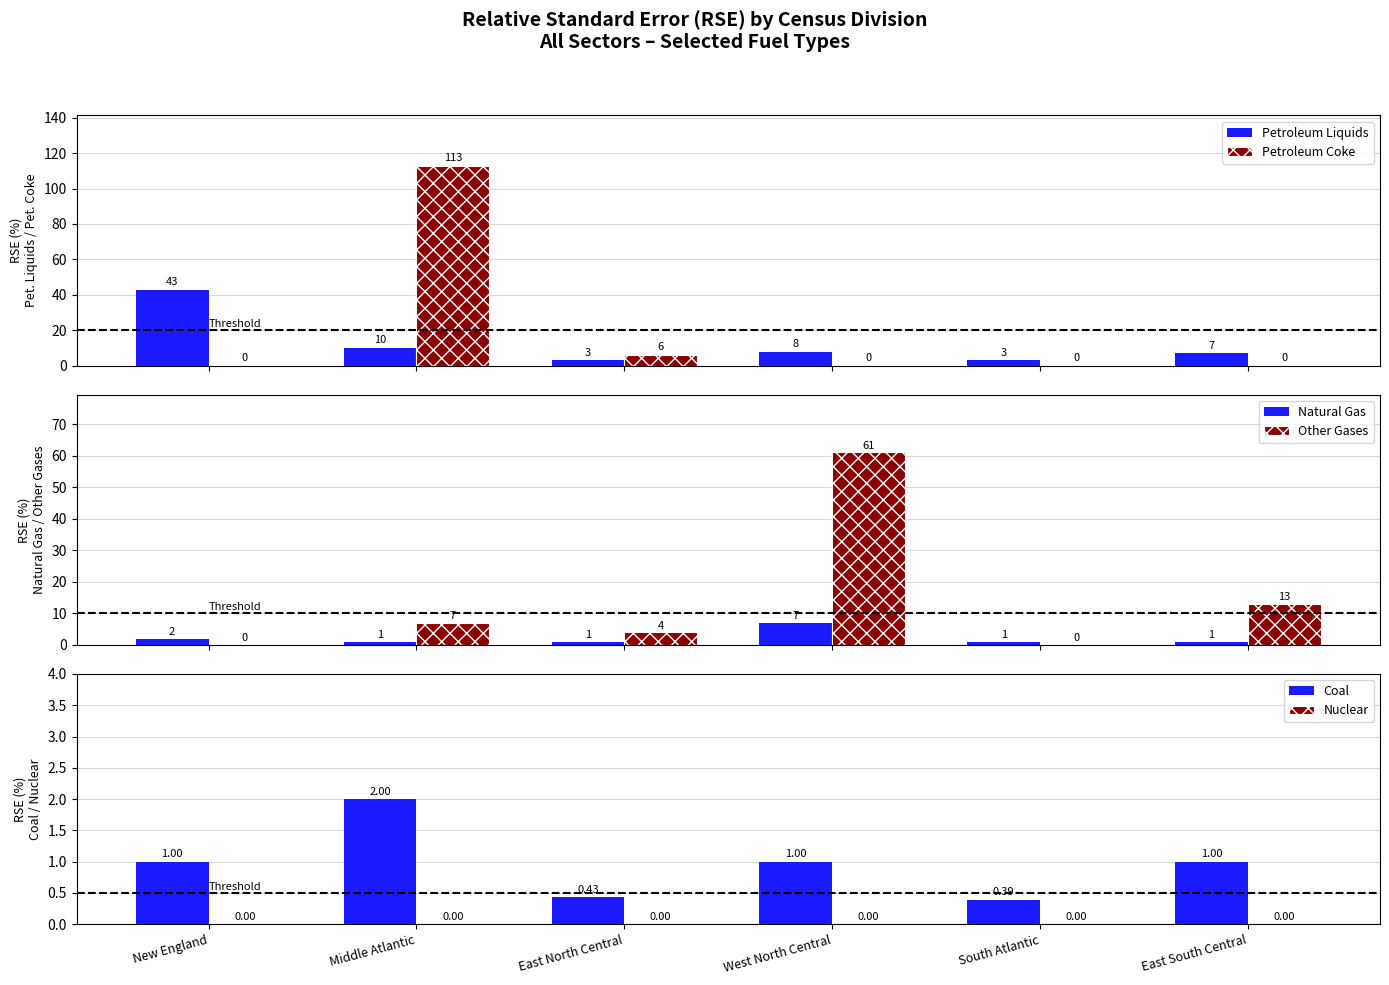

Reading left to right, transcribe all the data shown in this chart.

Petroleum Liquids: New England=43.0	Middle Atlantic=10.0	East North Central=3.0	West North Central=8.0	South Atlantic=3.0	East South Central=7.0
Petroleum Coke: New England=0.0	Middle Atlantic=113.0	East North Central=6.0	West North Central=0.0	South Atlantic=0.0	East South Central=0.0
Natural Gas: New England=2.0	Middle Atlantic=1.0	East North Central=1.0	West North Central=7.0	South Atlantic=1.0	East South Central=1.0
Other Gases: New England=0.0	Middle Atlantic=7.0	East North Central=4.0	West North Central=61.0	South Atlantic=0.0	East South Central=13.0
Coal: New England=1.0	Middle Atlantic=2.0	East North Central=0.4	West North Central=1.0	South Atlantic=0.4	East South Central=1.0
Nuclear: New England=0.0	Middle Atlantic=0.0	East North Central=0.0	West North Central=0.0	South Atlantic=0.0	East South Central=0.0